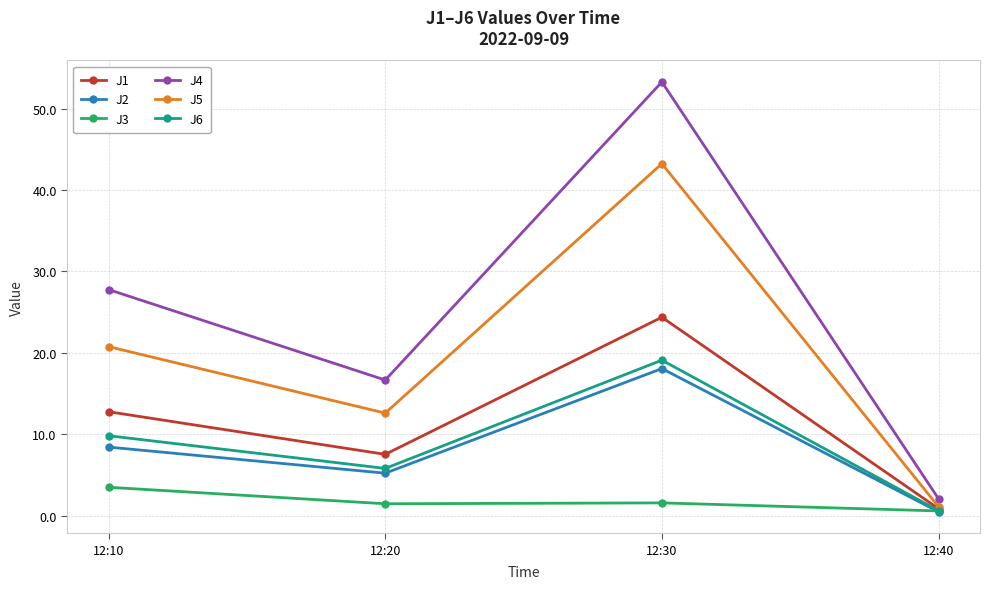

Where is J2 nearest to the value 9?

12:10